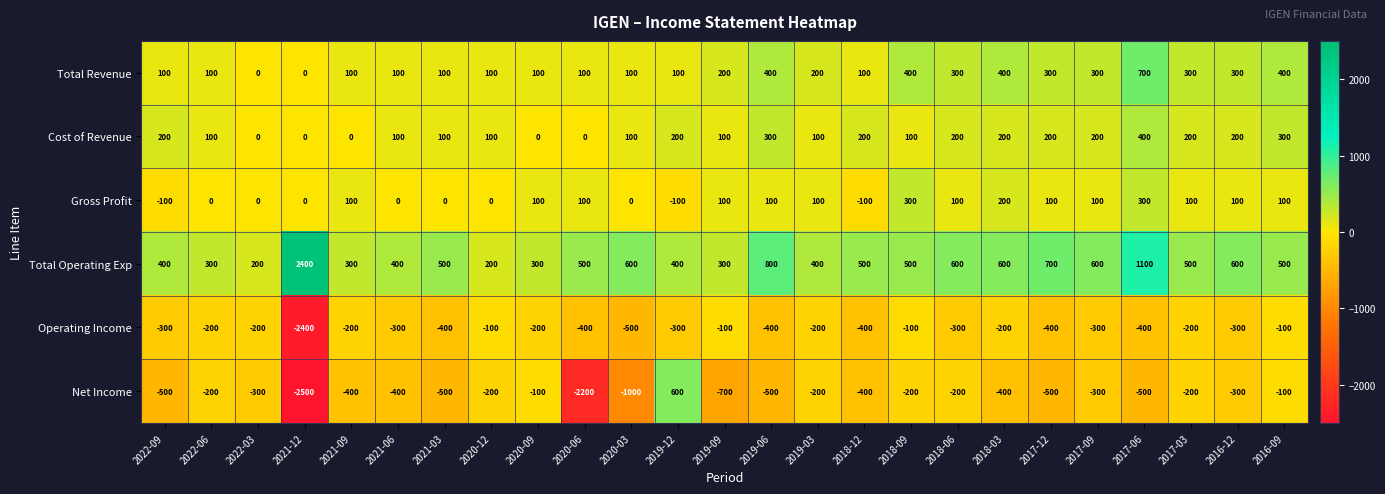

Rank the series at 2022-09 from highest to lowest value.

Total Operating Exp, Cost of Revenue, Total Revenue, Gross Profit, Operating Income, Net Income